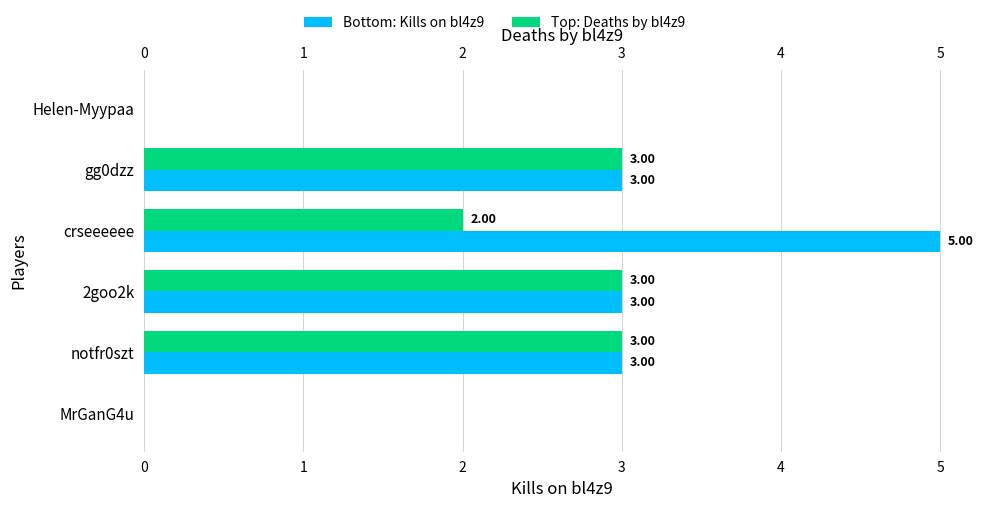

How many data points in Kills on bl4z9 are less than 3?

2